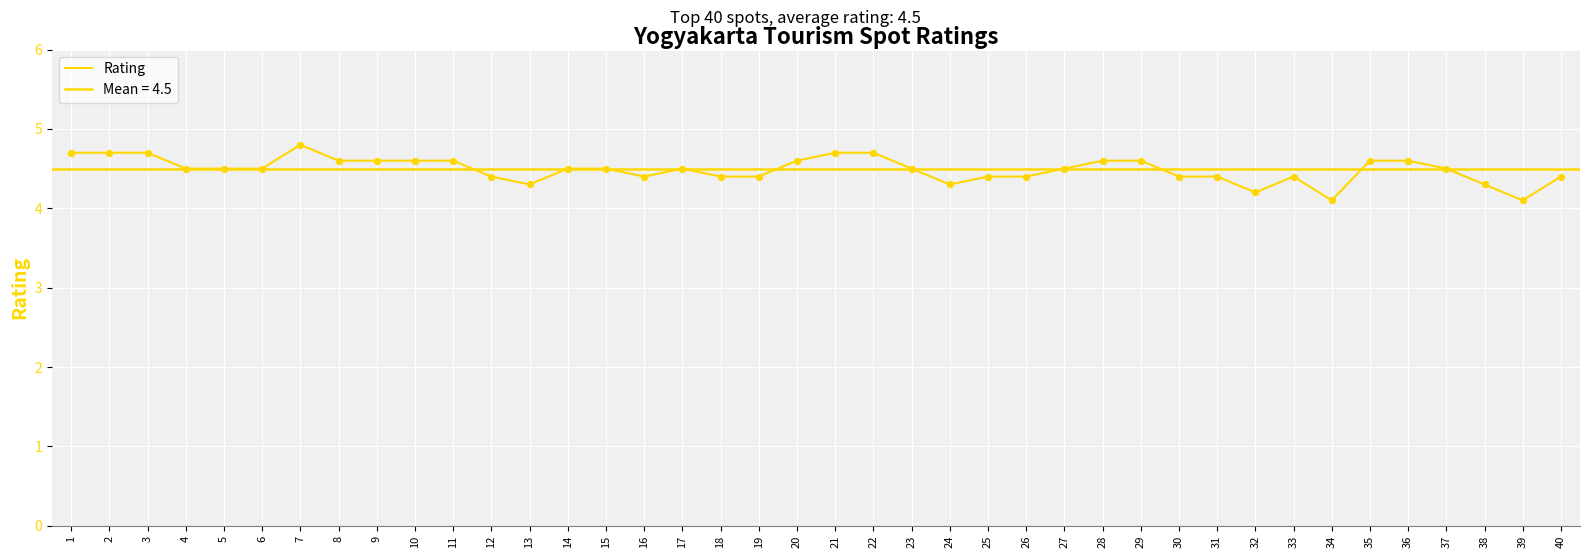

Approximately how many times larger is the value at 26 compared to 28?

1.0